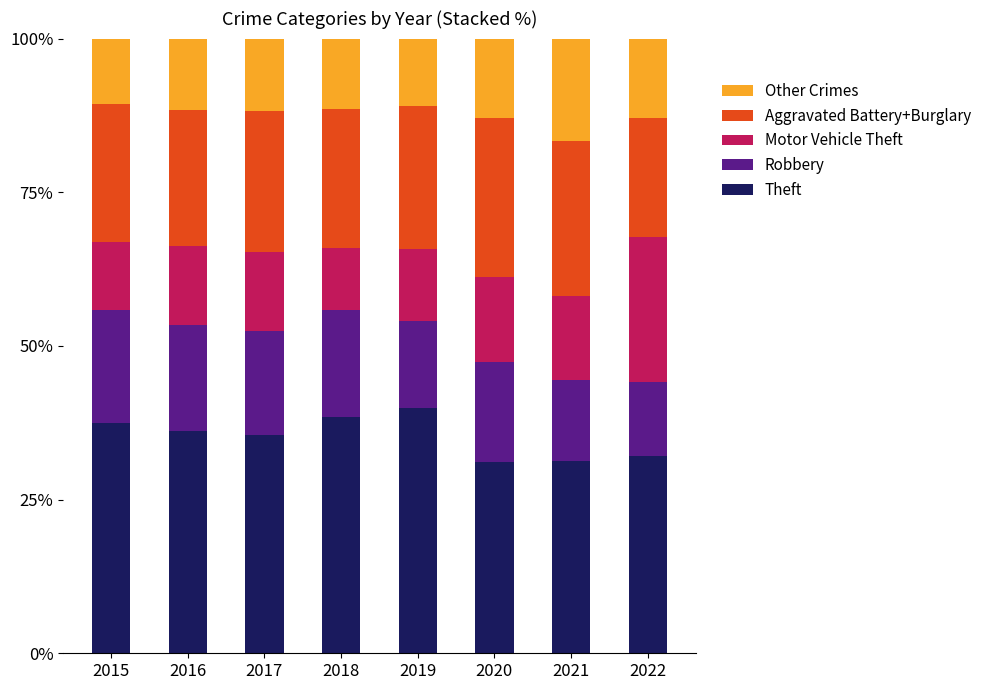

What is the average value of the Theft series?

35.2